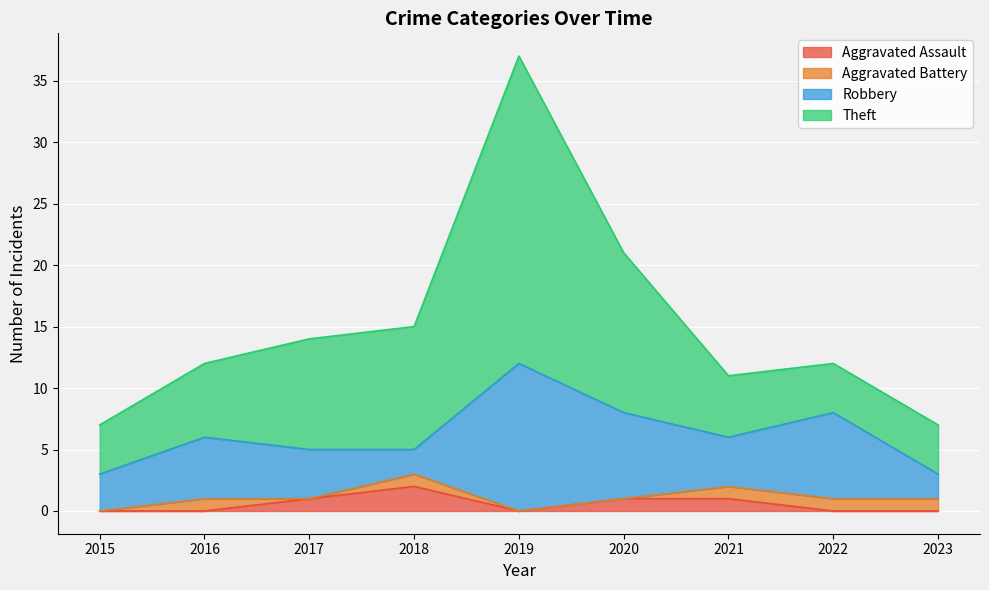

How many Aggravated Assault values are between 0 and 1?

8